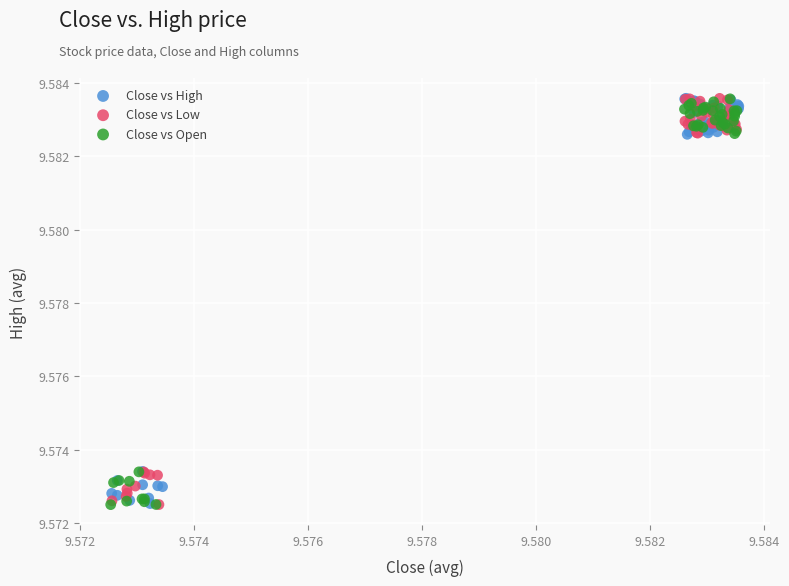

What are all the series names shown in the legend?

Close vs High, Close vs Low, Close vs Open